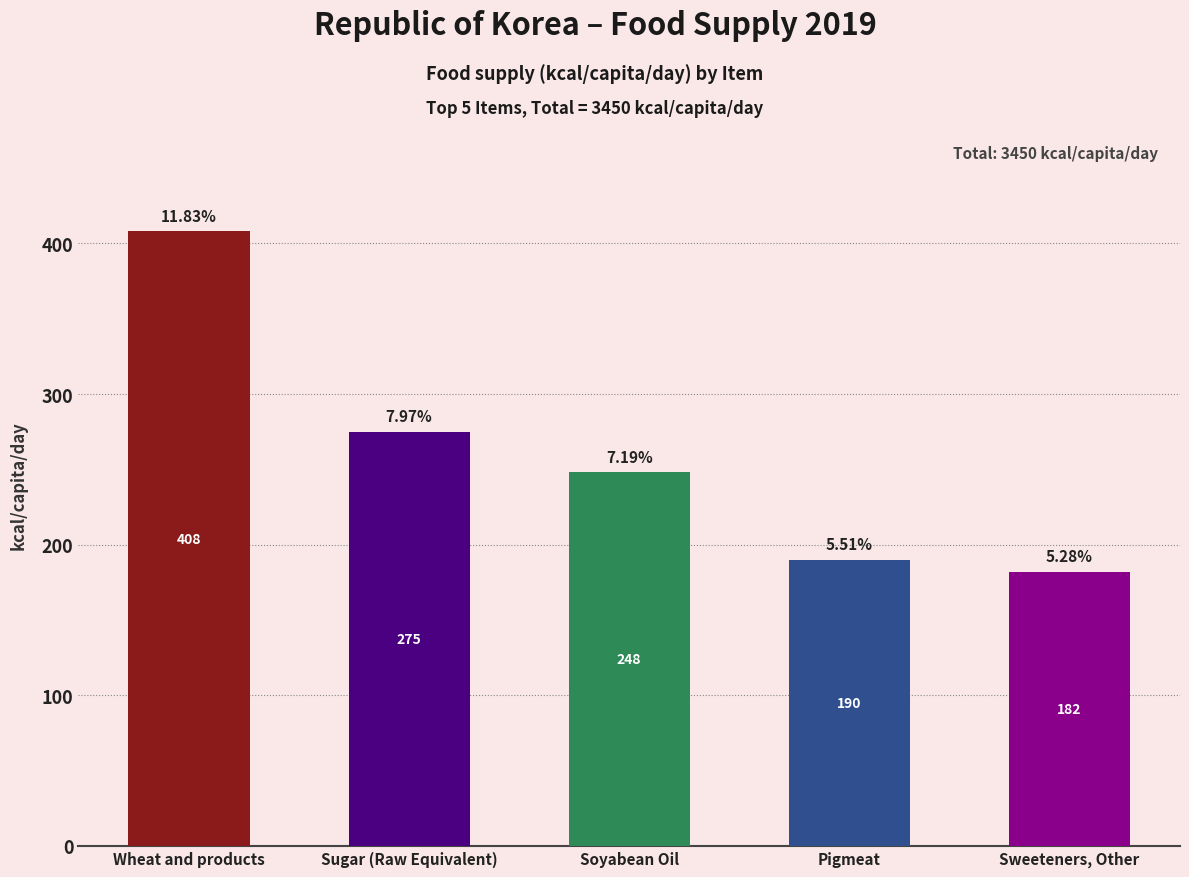

What is the value of the 1st bar from the left?

408